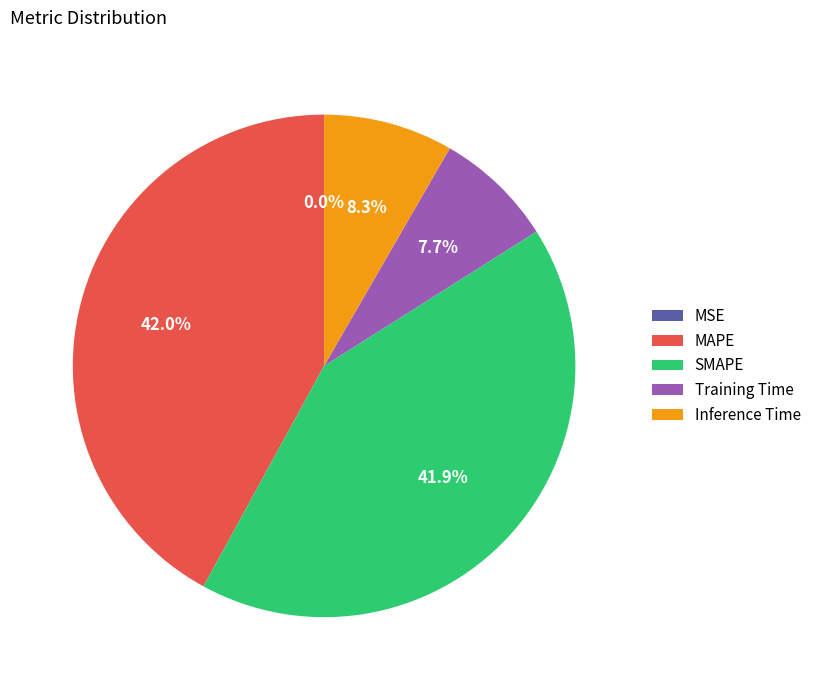

What portion of the pie excludes MAPE?

58.0%